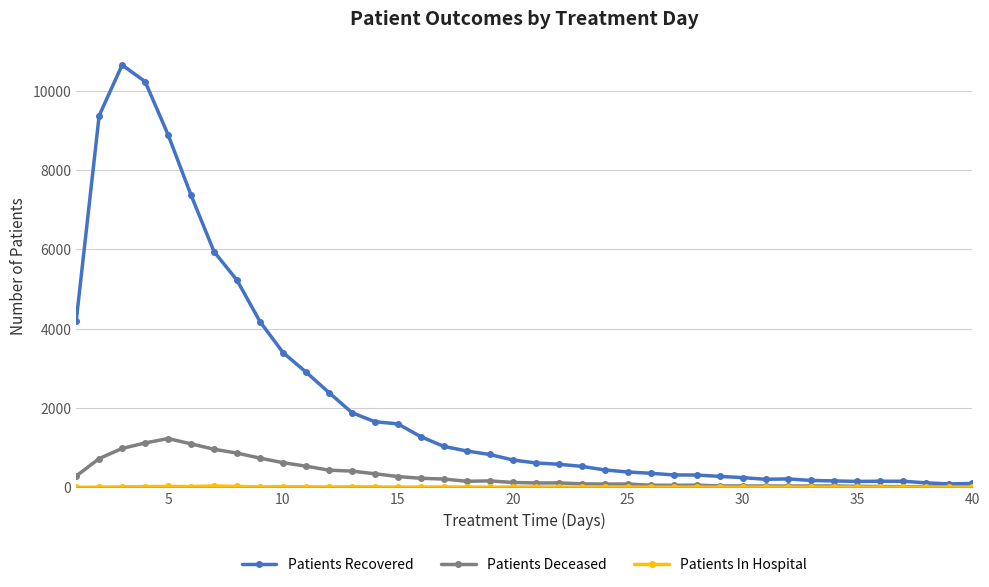

At how many categories does at least one series exceed 7159?

5